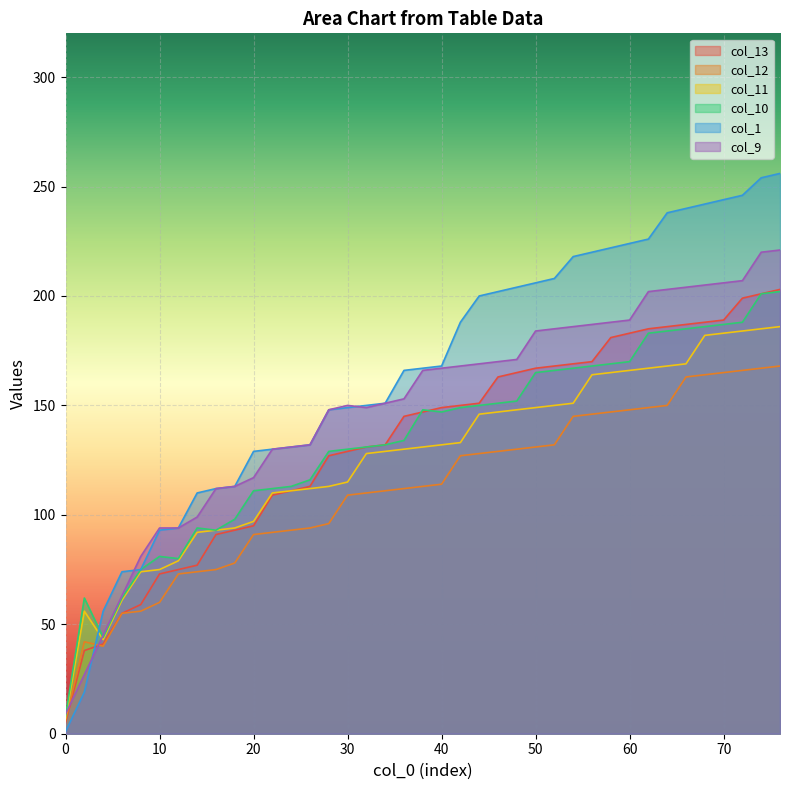

Read the col_10 value at 54, to the nearest 5.

165